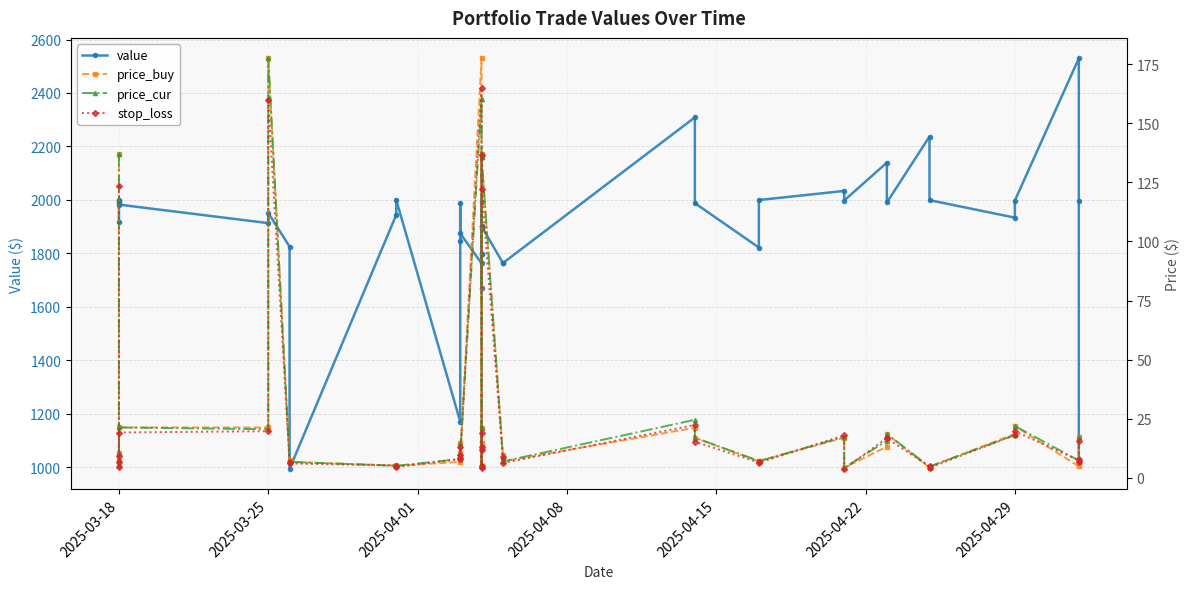

True or false: value and price_cur cross at least once.

False